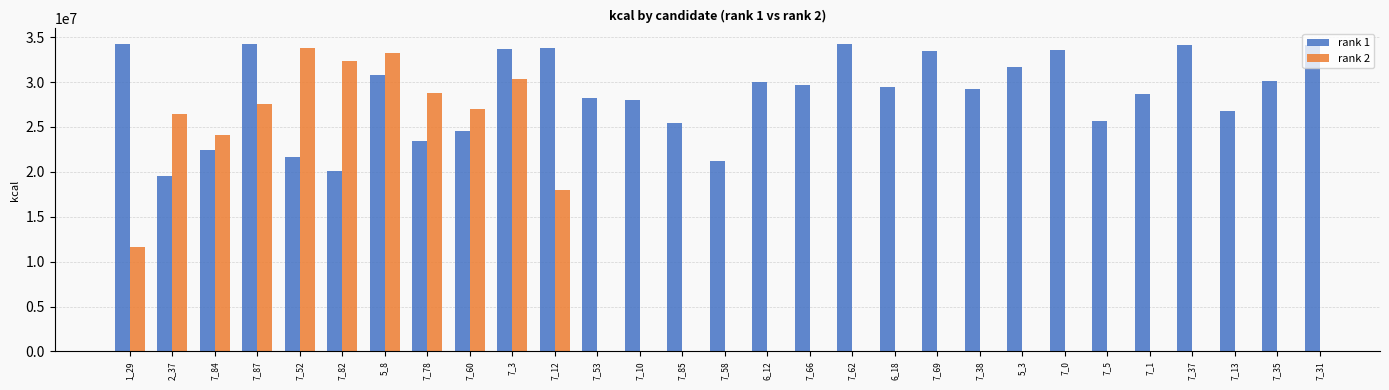

Is it true that rank 2 equals 8830471.2 at 2_37?

False